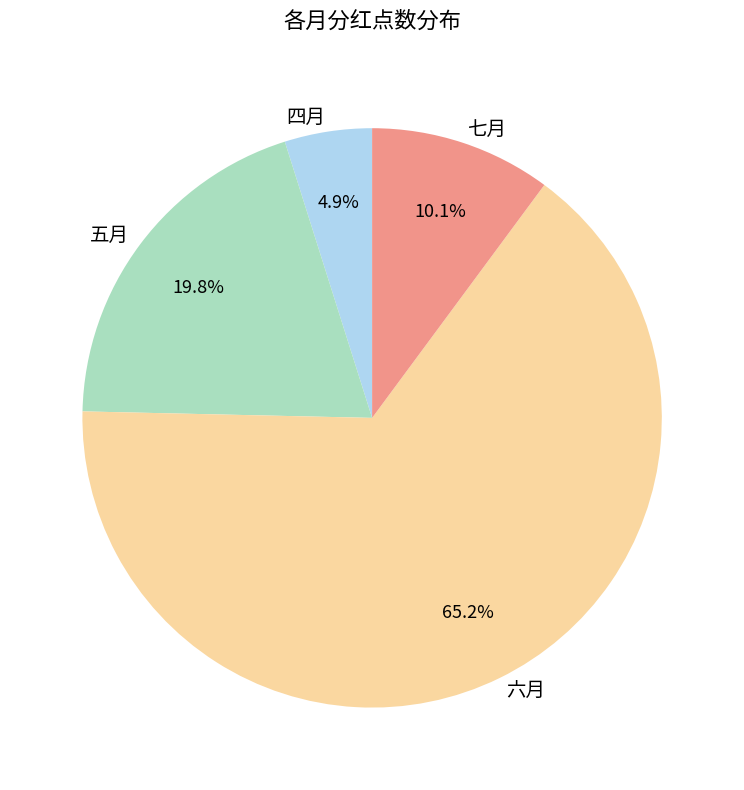

Which category has the biggest portion of the pie?

六月